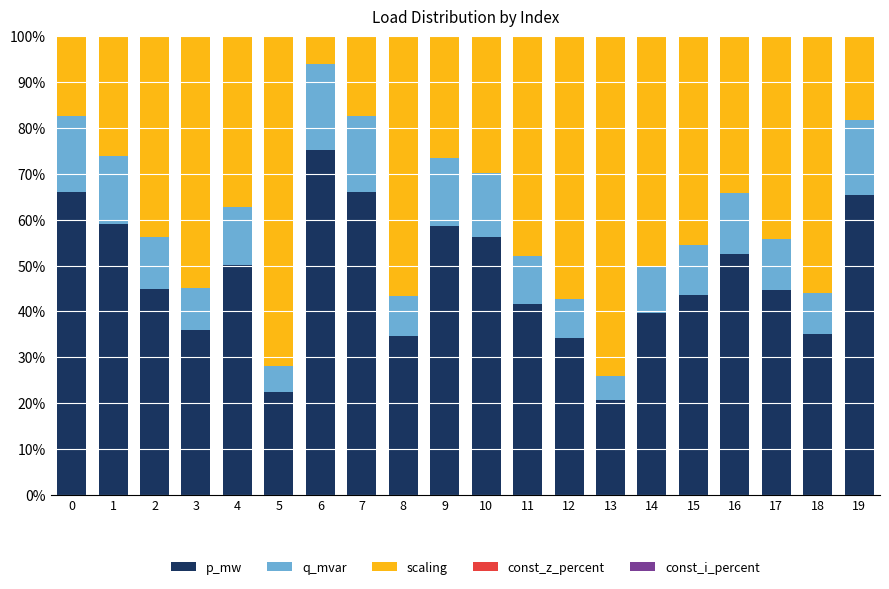

The p_mw series shows 65.4 at 19. True or false?

True